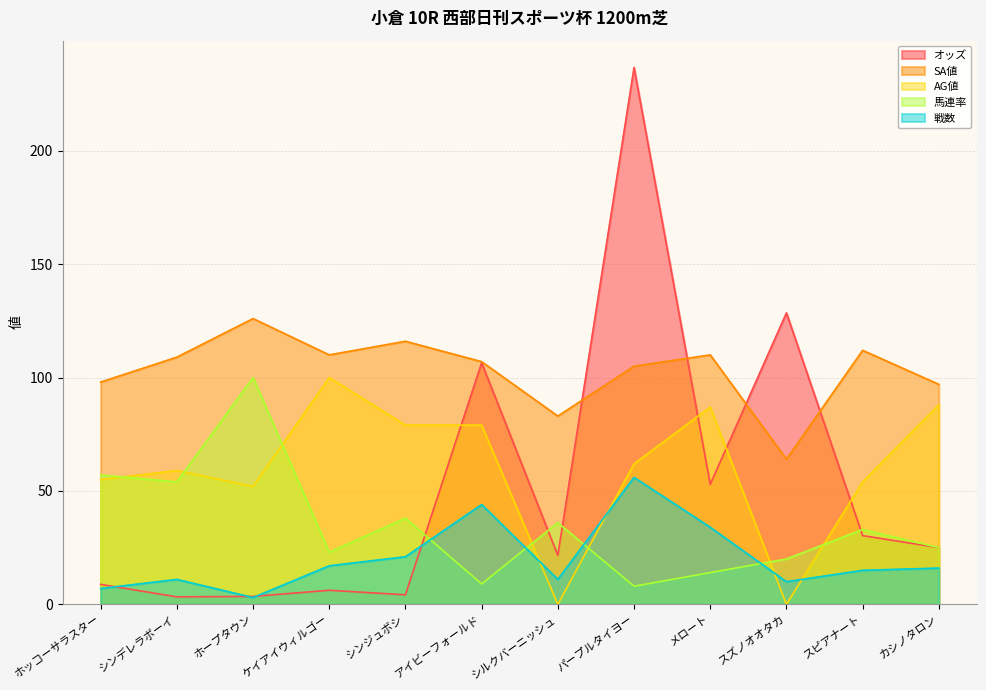

Between パープルタイヨー and メロート, which series saw the biggest shift?

オッズ